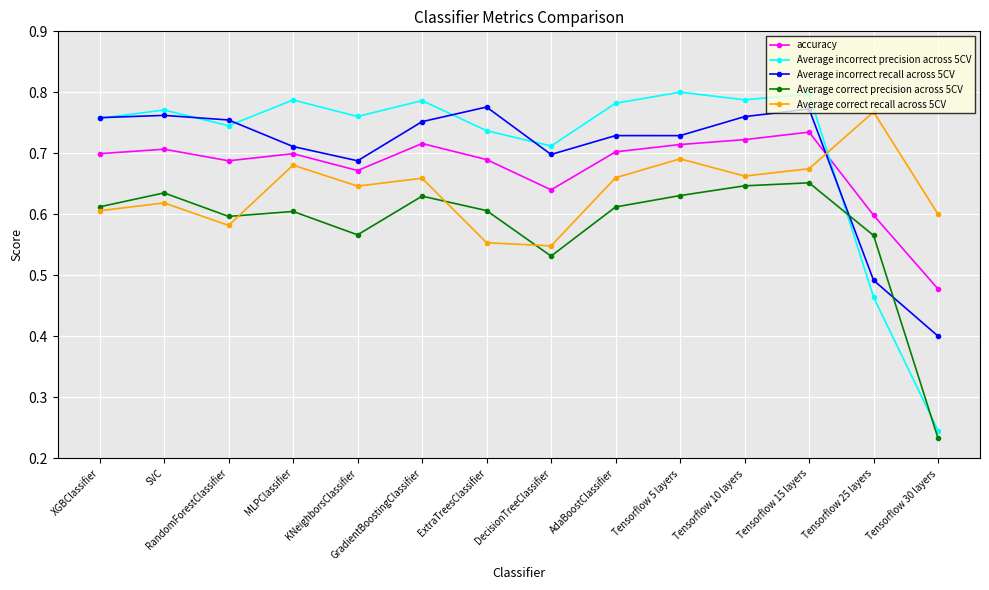

Which series has the widest spread of values?

Average incorrect precision across 5CV